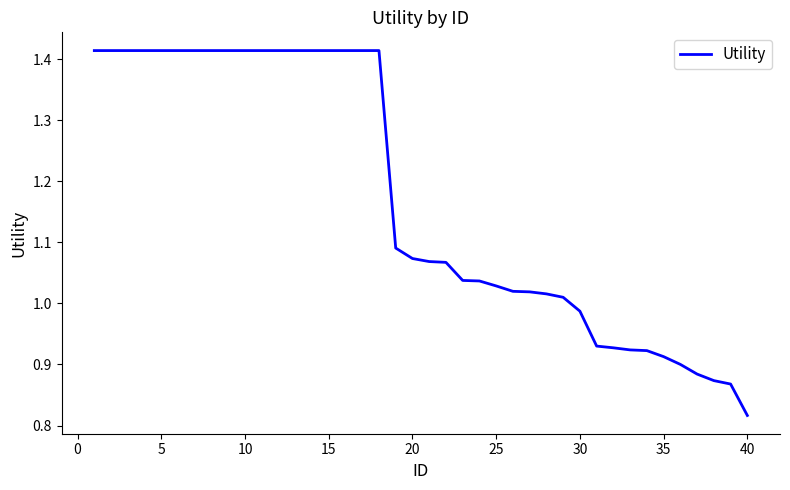

What is the difference between the maximum and minimum values?

0.6